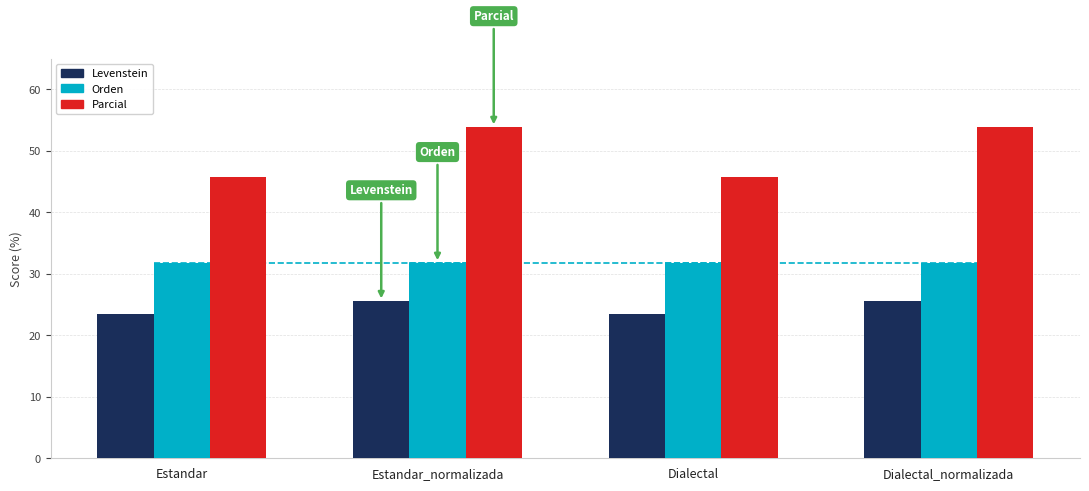

What is the approximate value of Levenstein at Dialectal_normalizada?

25.5